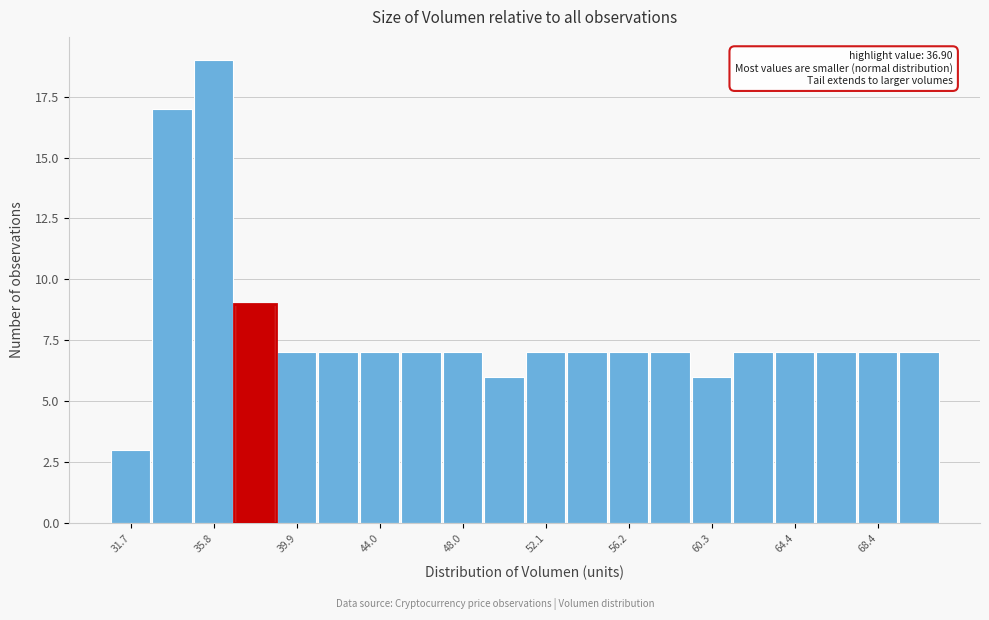

Over which range of the x-axis is the bar tallest?

35.0 to 37.0